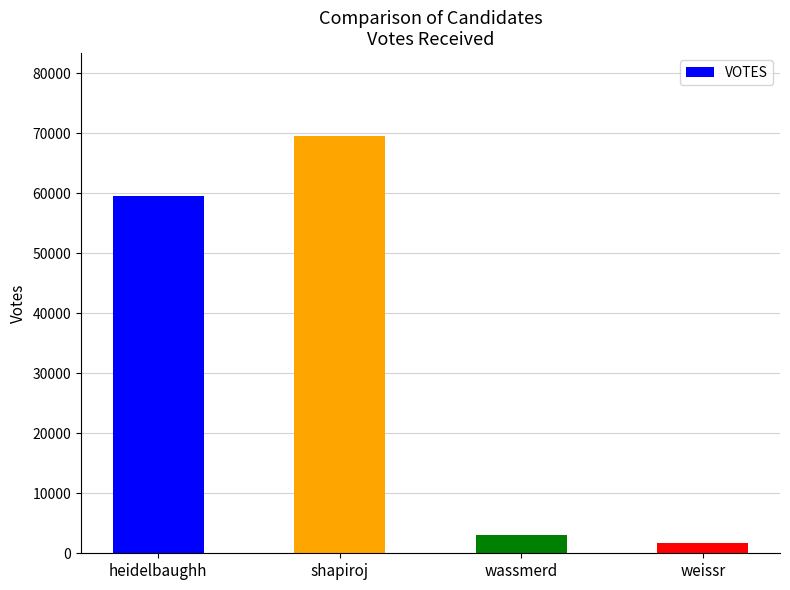

What is the label of the 1st bar from the right?

weissr